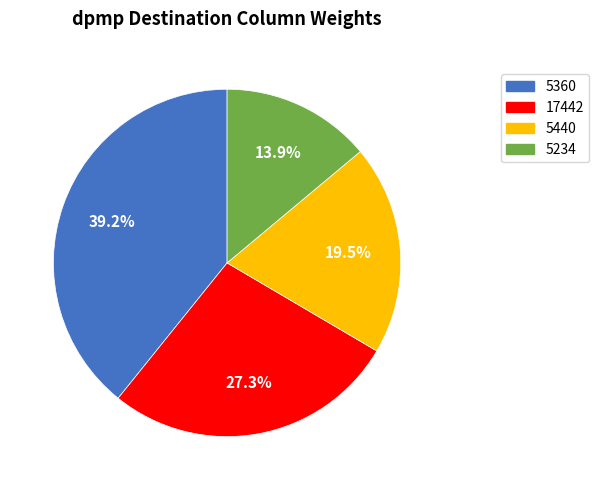

True or false: 17442 accounts for 5% of the total.

False